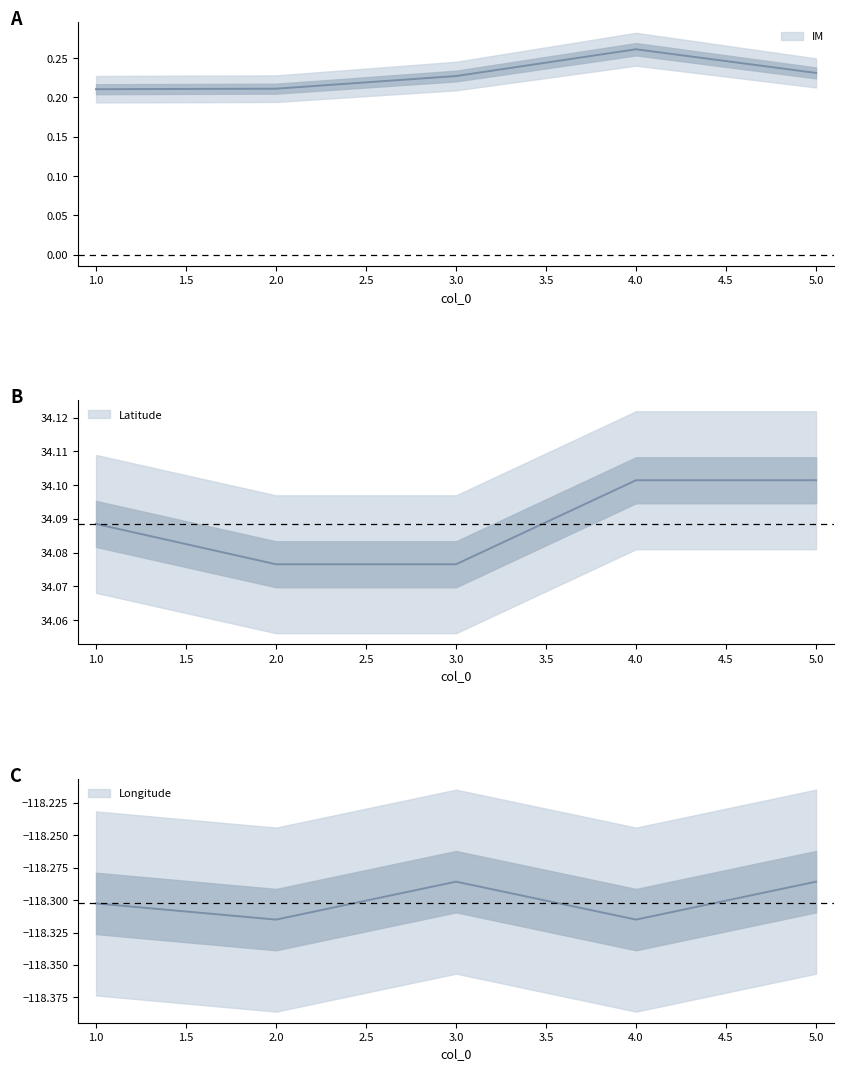

Reading right to left, what are all the values shown in this chart?

IM: 0.2	0.3	0.2	0.2	0.2
Latitude: 34.1	34.1	34.1	34.1	34.1
Longitude: -118.3	-118.3	-118.3	-118.3	-118.3